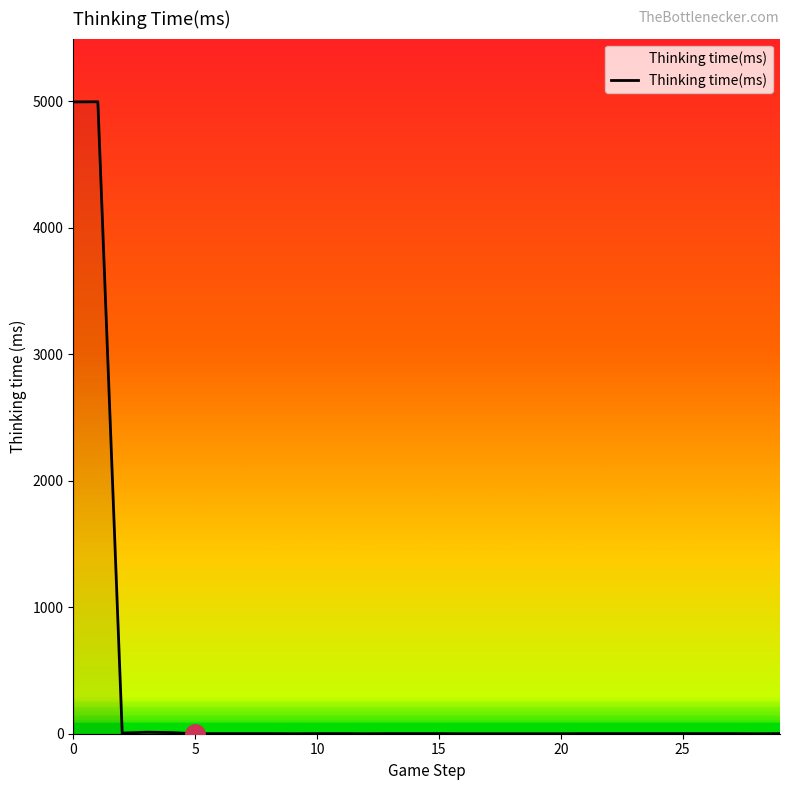

What is the maximum value shown in the chart?

4997